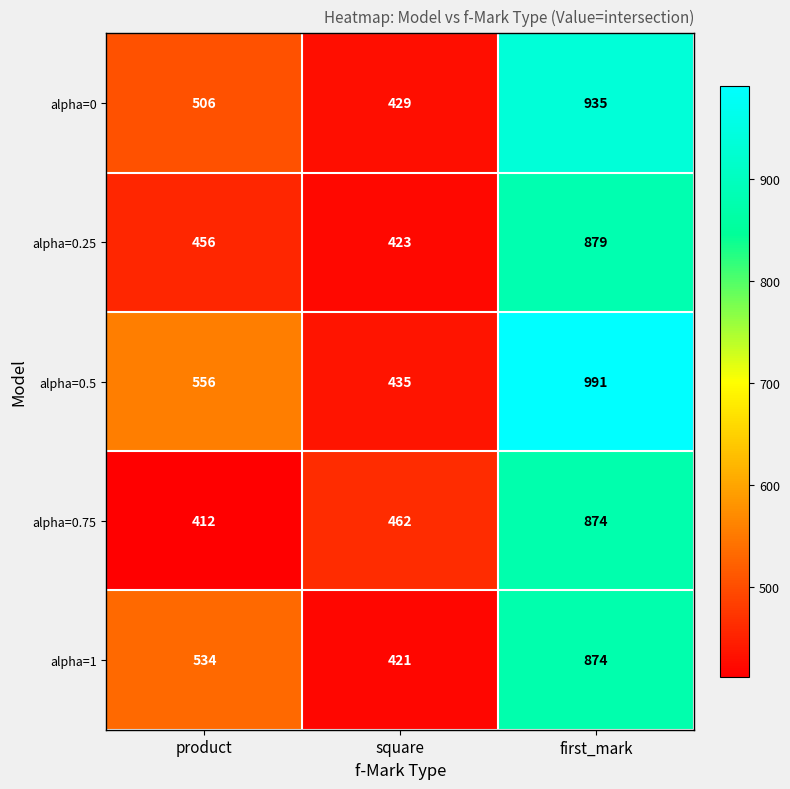

At how many categories does at least one series exceed 851?

1